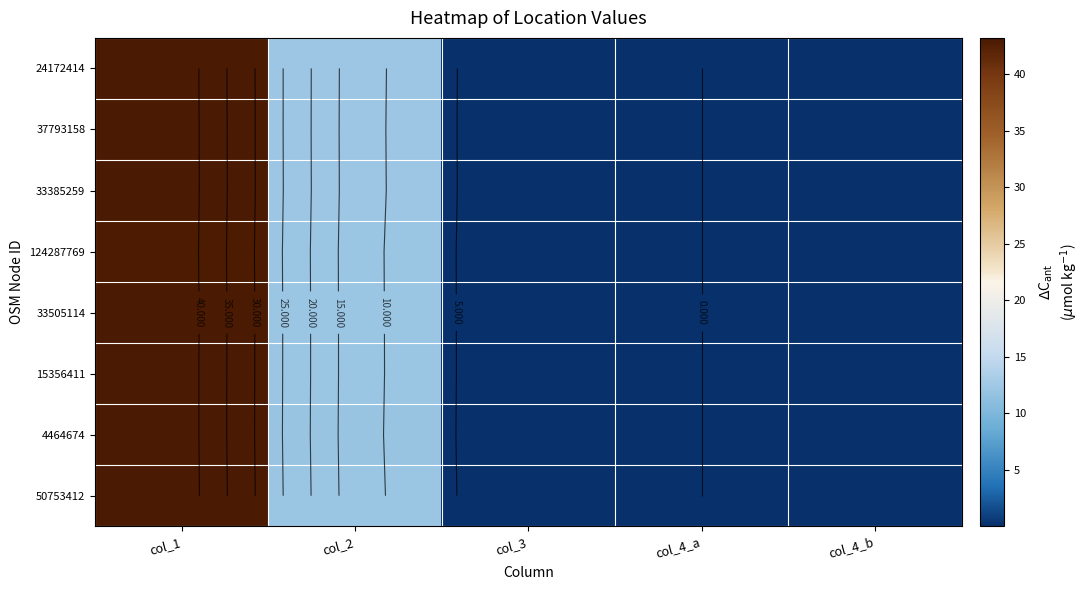

How many distinct data groups are displayed?

8